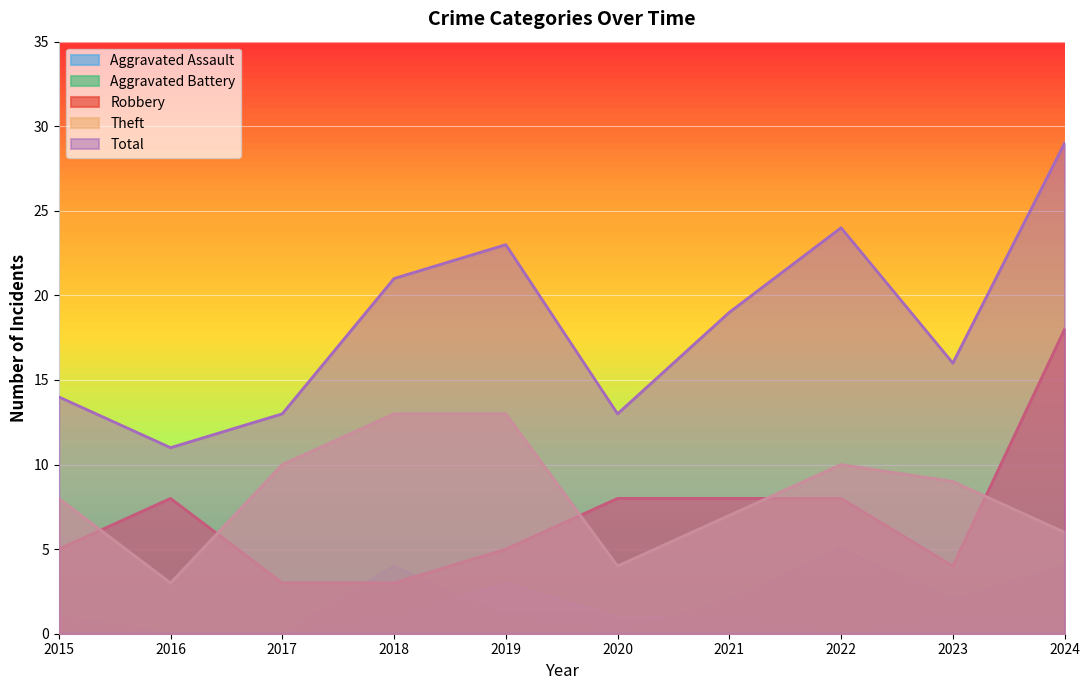

At which label does Aggravated Assault reach its peak?

2019